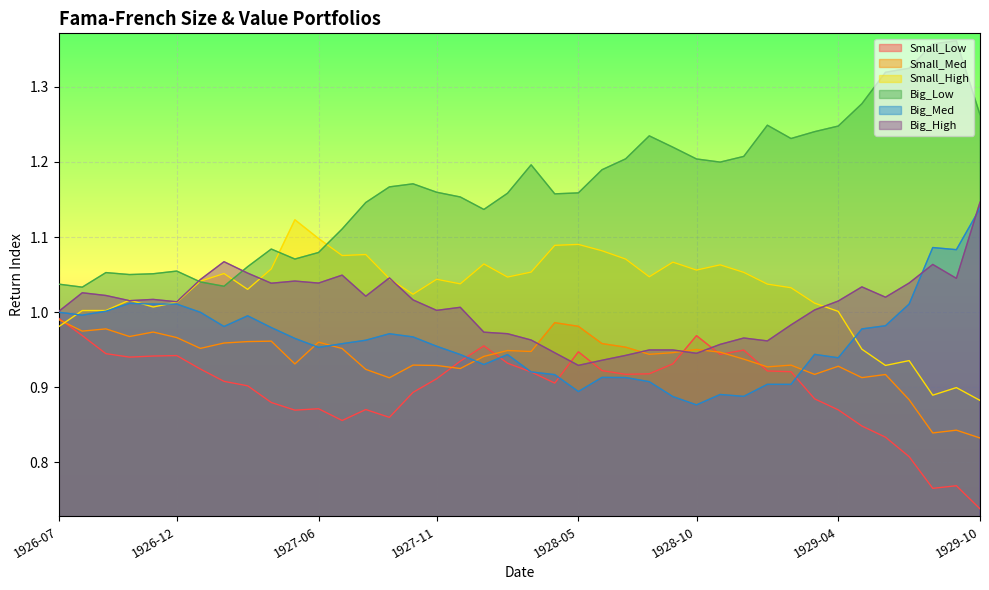

True or false: Small_Low has more than 0 interior local peaks.

True